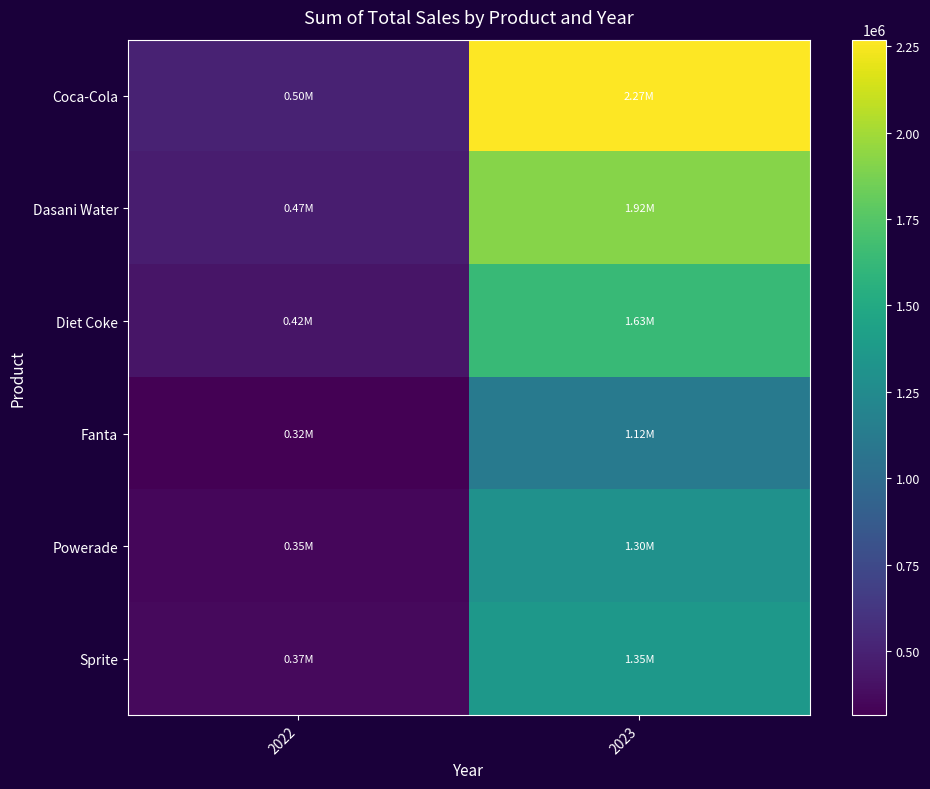

Which series has the widest spread of values?

Coca-Cola